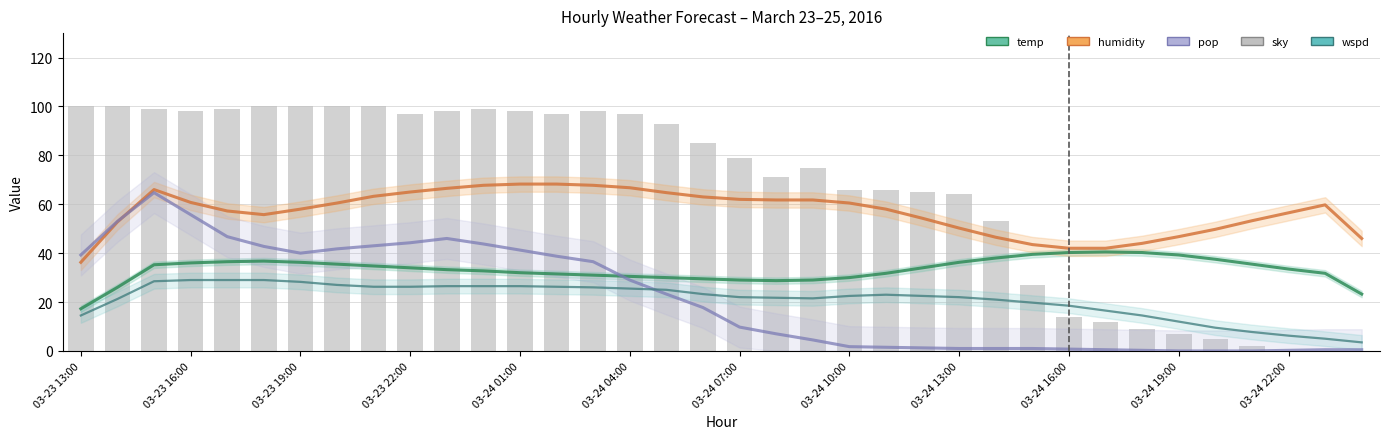

What is the sum of the temp values at 29 and 13?

71.8